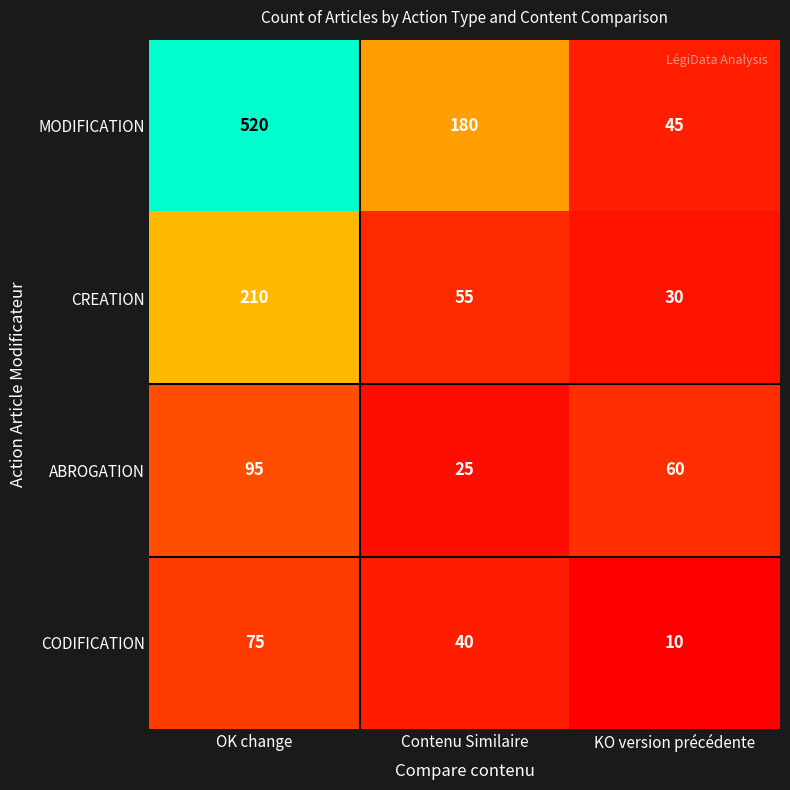

Rank the series by their maximum value, from lowest to highest.

CODIFICATION, ABROGATION, CREATION, MODIFICATION